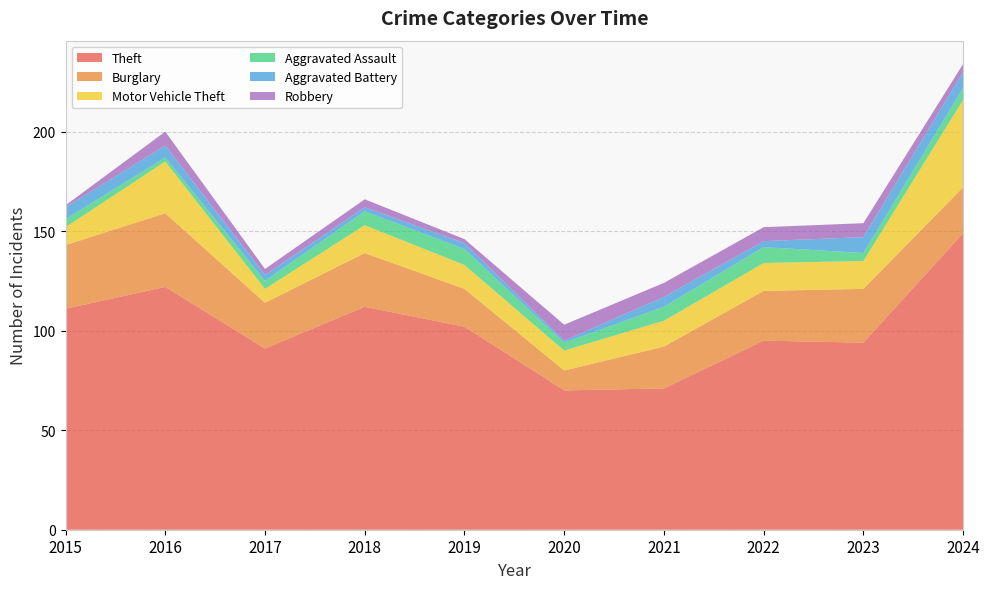

Reading left to right, transcribe all the data shown in this chart.

Theft: 2015=111	2016=122	2017=91	2018=112	2019=102	2020=70	2021=71	2022=95	2023=94	2024=149
Burglary: 2015=32	2016=37	2017=23	2018=27	2019=19	2020=10	2021=21	2022=25	2023=27	2024=23
Motor Vehicle Theft: 2015=9	2016=26	2017=7	2018=14	2019=12	2020=10	2021=13	2022=14	2023=14	2024=44
Aggravated Assault: 2015=4	2016=2	2017=4	2018=7	2019=8	2020=4	2021=7	2022=8	2023=4	2024=6
Aggravated Battery: 2015=6	2016=6	2017=3	2018=2	2019=3	2020=1	2021=5	2022=3	2023=8	2024=8
Robbery: 2015=1	2016=7	2017=3	2018=4	2019=2	2020=8	2021=7	2022=7	2023=7	2024=4